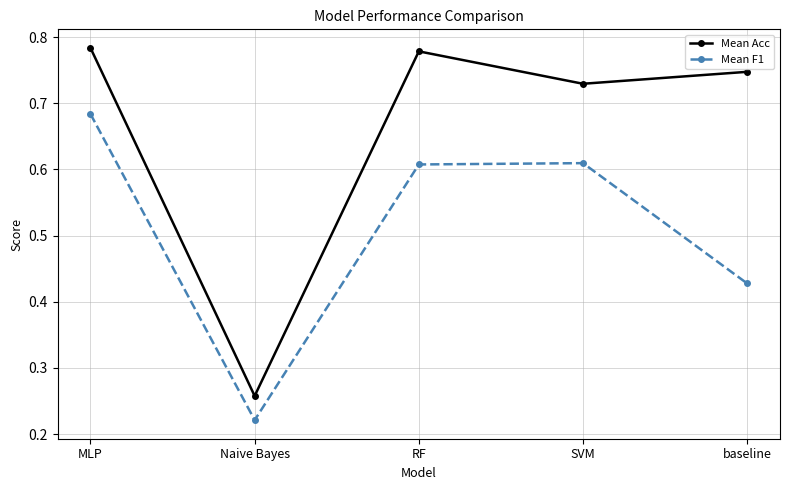

Rank the series at baseline from highest to lowest value.

Mean Acc, Mean F1